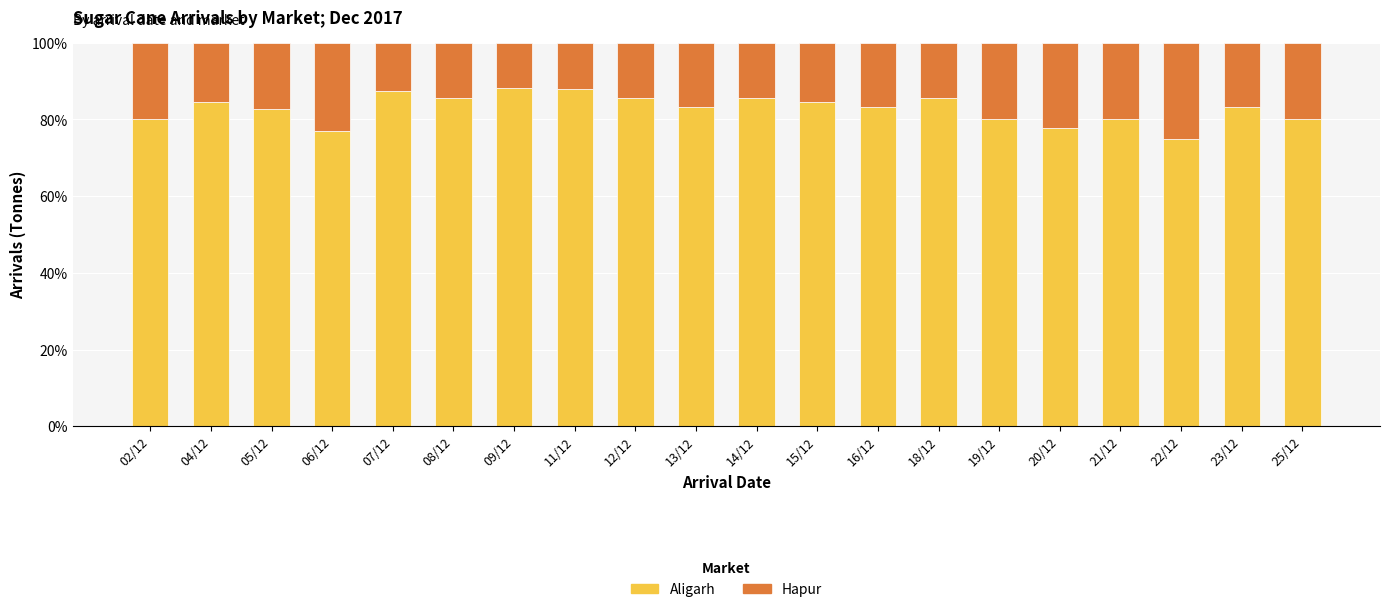

What is the lowest value of the Aligarh series?

75.0